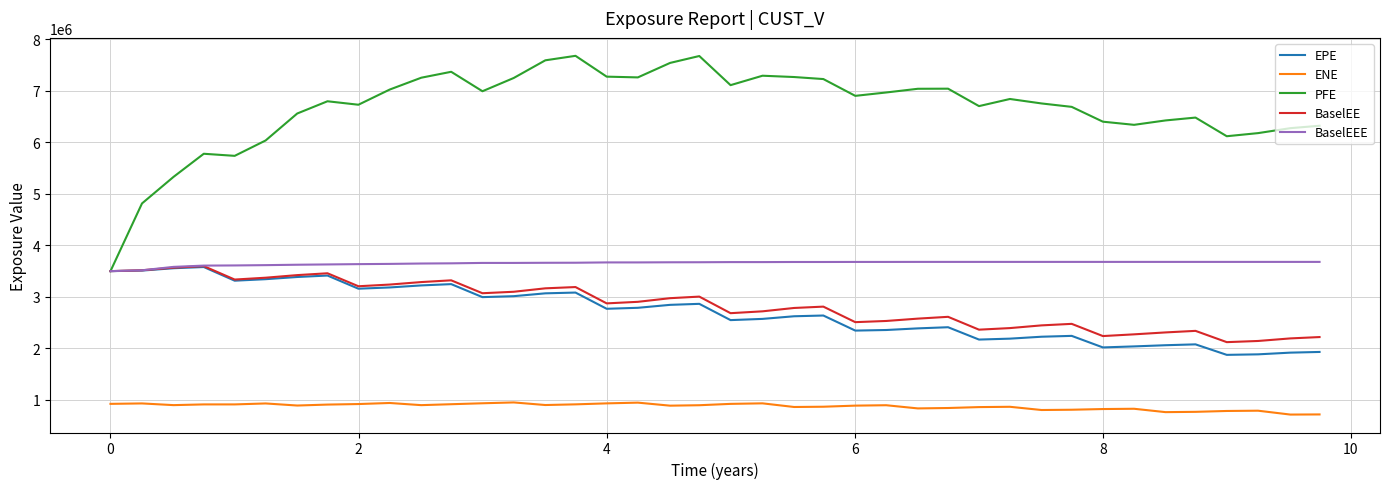

At how many categories does at least one series exceed 4451461?

39